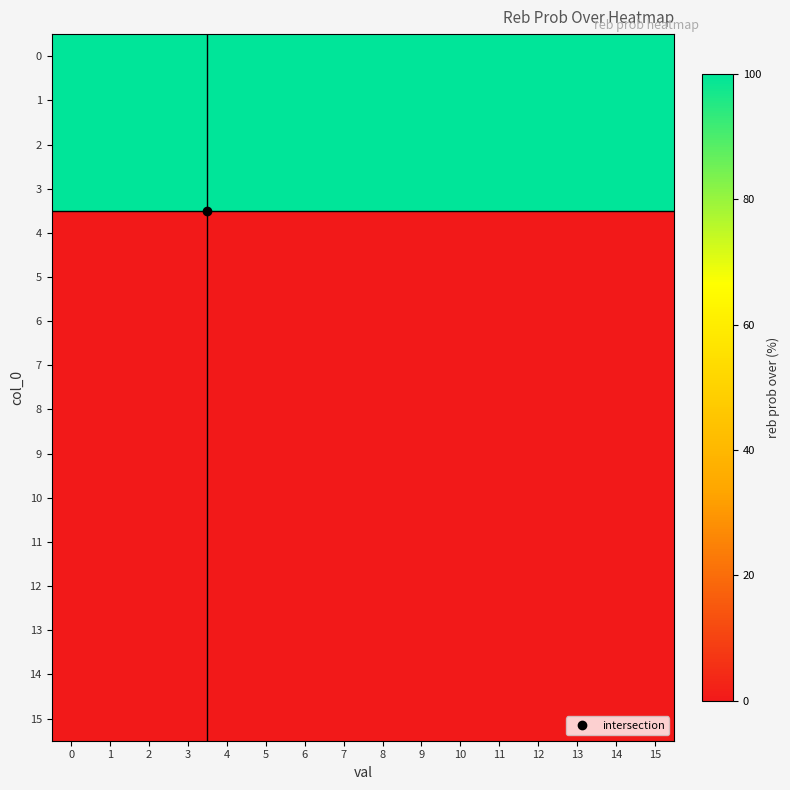

Reading left to right, list all the values displayed in this chart.

0: 0=100	1=100	2=100	3=100	4=100	5=100	6=100	7=100	8=100	9=100	10=100	11=100	12=100	13=100	14=100	15=100
1: 0=100	1=100	2=100	3=100	4=100	5=100	6=100	7=100	8=100	9=100	10=100	11=100	12=100	13=100	14=100	15=100
2: 0=100	1=100	2=100	3=100	4=100	5=100	6=100	7=100	8=100	9=100	10=100	11=100	12=100	13=100	14=100	15=100
3: 0=100	1=100	2=100	3=100	4=100	5=100	6=100	7=100	8=100	9=100	10=100	11=100	12=100	13=100	14=100	15=100
4: 0=0	1=0	2=0	3=0	4=0	5=0	6=0	7=0	8=0	9=0	10=0	11=0	12=0	13=0	14=0	15=0
5: 0=0	1=0	2=0	3=0	4=0	5=0	6=0	7=0	8=0	9=0	10=0	11=0	12=0	13=0	14=0	15=0
6: 0=0	1=0	2=0	3=0	4=0	5=0	6=0	7=0	8=0	9=0	10=0	11=0	12=0	13=0	14=0	15=0
7: 0=0	1=0	2=0	3=0	4=0	5=0	6=0	7=0	8=0	9=0	10=0	11=0	12=0	13=0	14=0	15=0
8: 0=0	1=0	2=0	3=0	4=0	5=0	6=0	7=0	8=0	9=0	10=0	11=0	12=0	13=0	14=0	15=0
9: 0=0	1=0	2=0	3=0	4=0	5=0	6=0	7=0	8=0	9=0	10=0	11=0	12=0	13=0	14=0	15=0
10: 0=0	1=0	2=0	3=0	4=0	5=0	6=0	7=0	8=0	9=0	10=0	11=0	12=0	13=0	14=0	15=0
11: 0=0	1=0	2=0	3=0	4=0	5=0	6=0	7=0	8=0	9=0	10=0	11=0	12=0	13=0	14=0	15=0
12: 0=0	1=0	2=0	3=0	4=0	5=0	6=0	7=0	8=0	9=0	10=0	11=0	12=0	13=0	14=0	15=0
13: 0=0	1=0	2=0	3=0	4=0	5=0	6=0	7=0	8=0	9=0	10=0	11=0	12=0	13=0	14=0	15=0
14: 0=0	1=0	2=0	3=0	4=0	5=0	6=0	7=0	8=0	9=0	10=0	11=0	12=0	13=0	14=0	15=0
15: 0=0	1=0	2=0	3=0	4=0	5=0	6=0	7=0	8=0	9=0	10=0	11=0	12=0	13=0	14=0	15=0